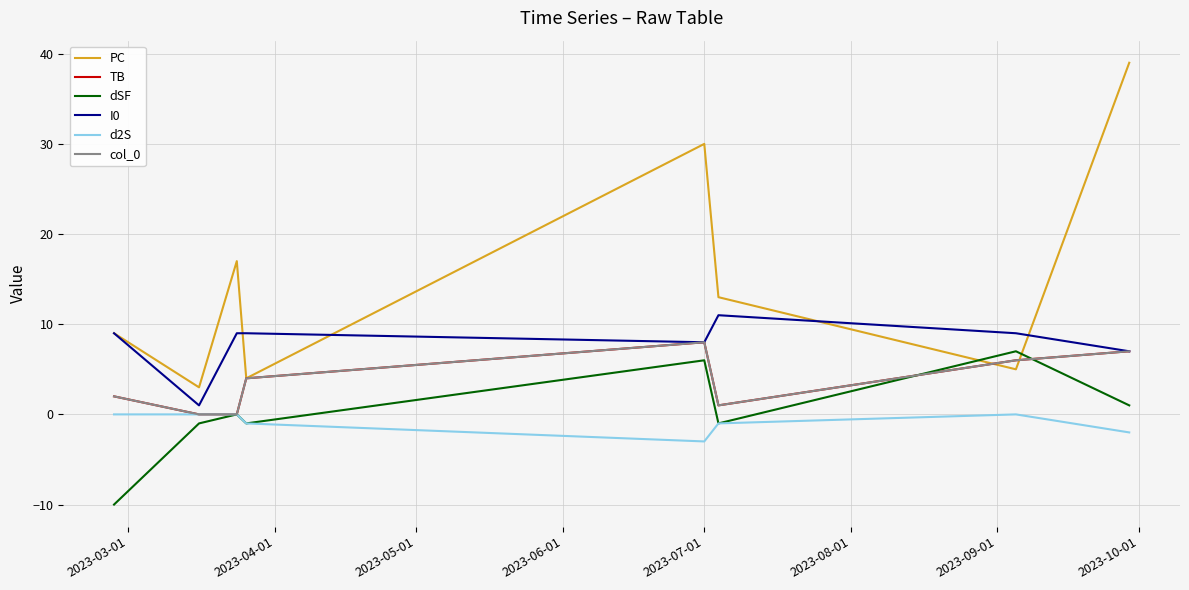

True or false: TB and d2S cross at least once.

False